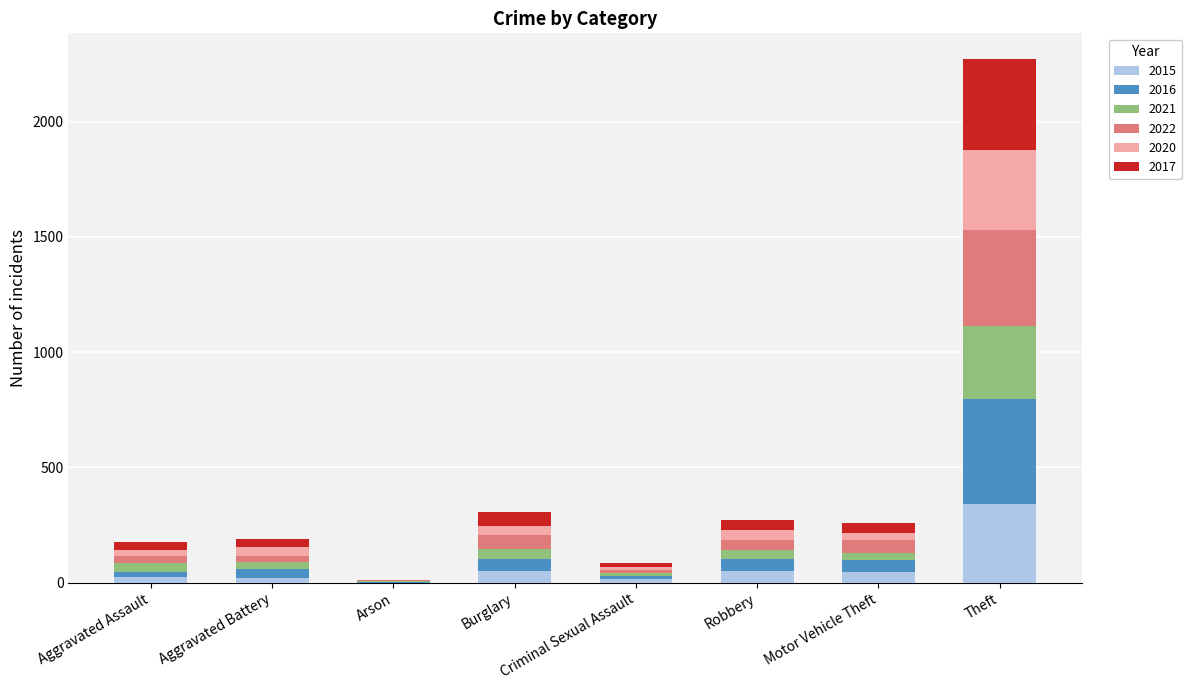

At which category is the sum across all series the highest?

Theft